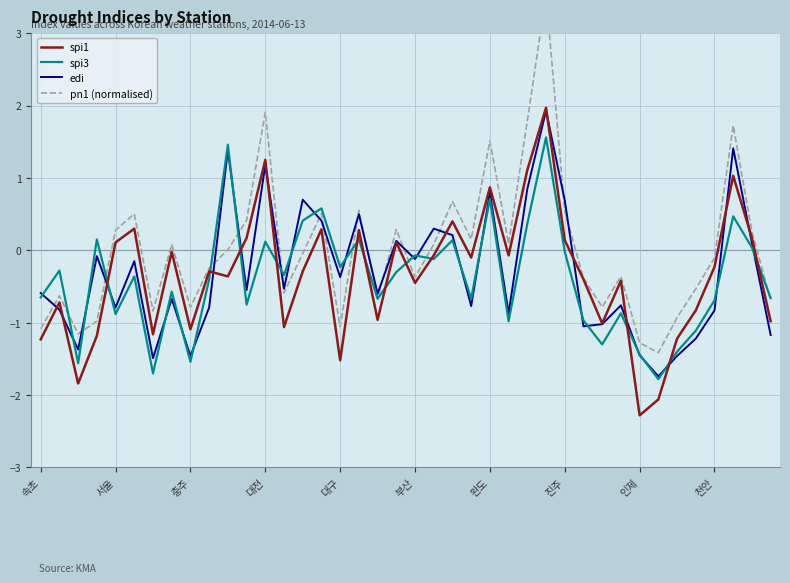

Rank the series by their maximum value, from highest to lowest.

pn1 (normalised), spi1, edi, spi3